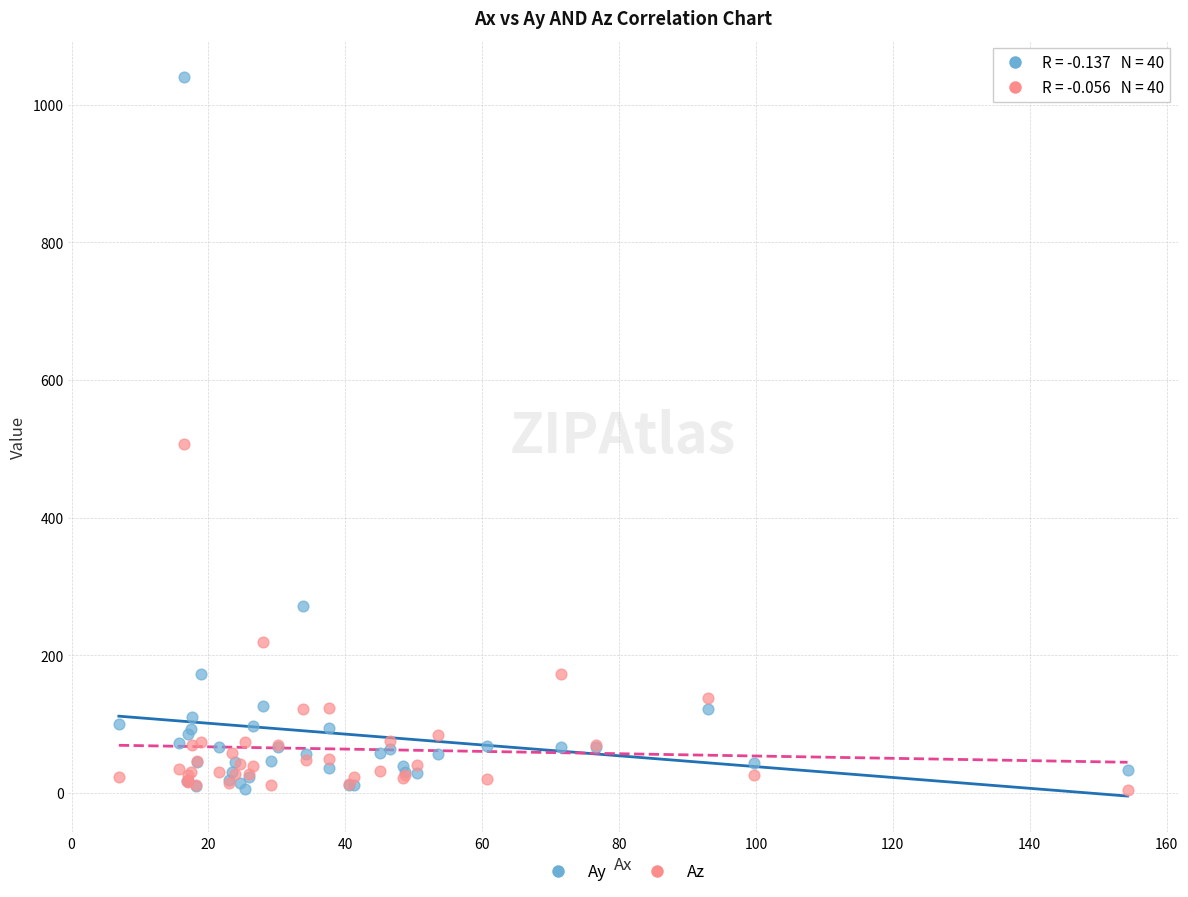

Which series has the largest Y range (max minus min)?

Ay